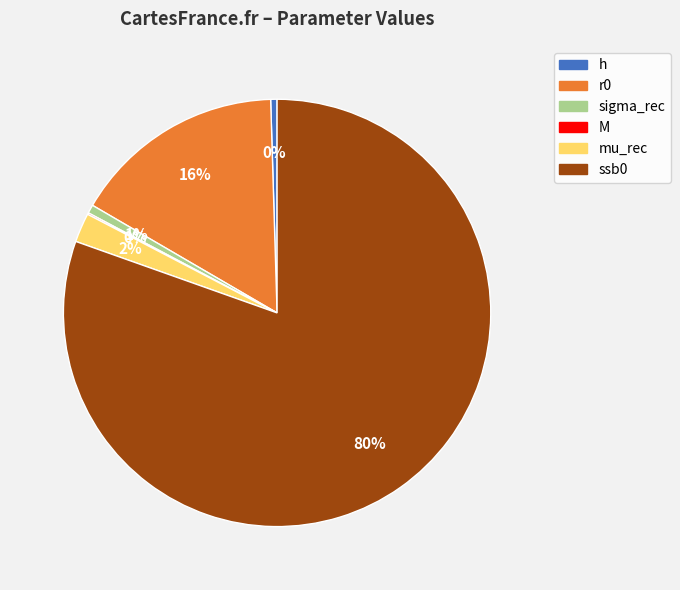

What is the ratio of the value at ssb0 to the value at r0?

5.0